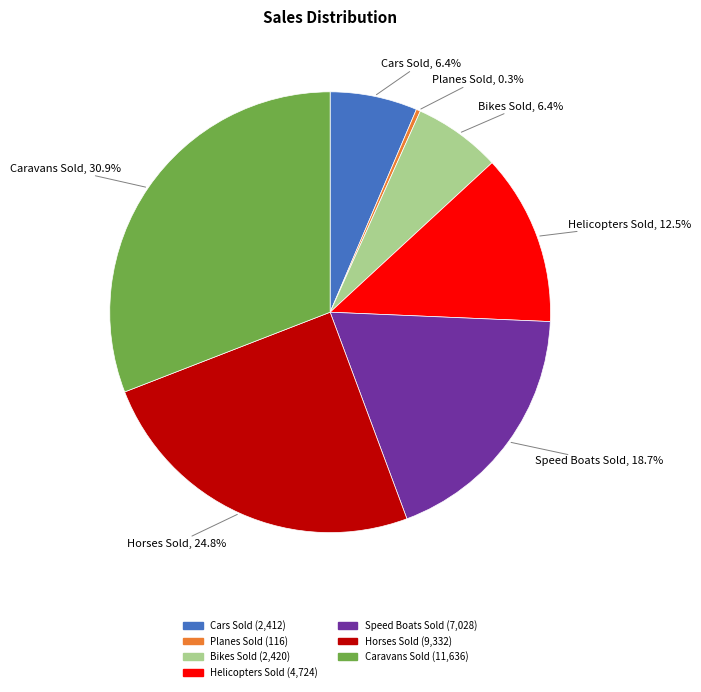

Which has a higher value, Bikes Sold or Helicopters Sold?

Helicopters Sold